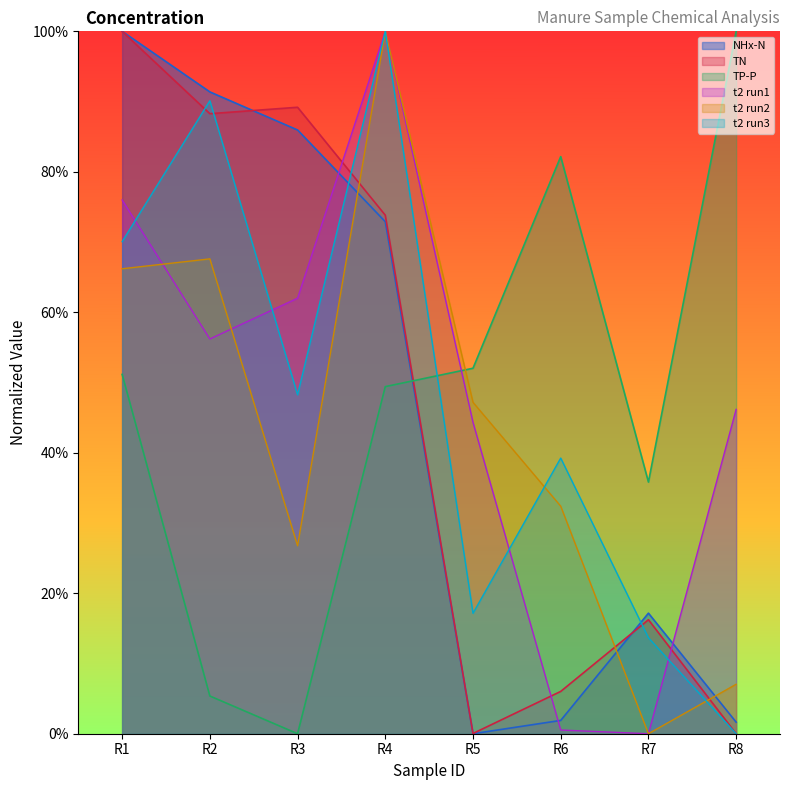

What is the difference between the t2_run3 values at R7 and R1?

0.6